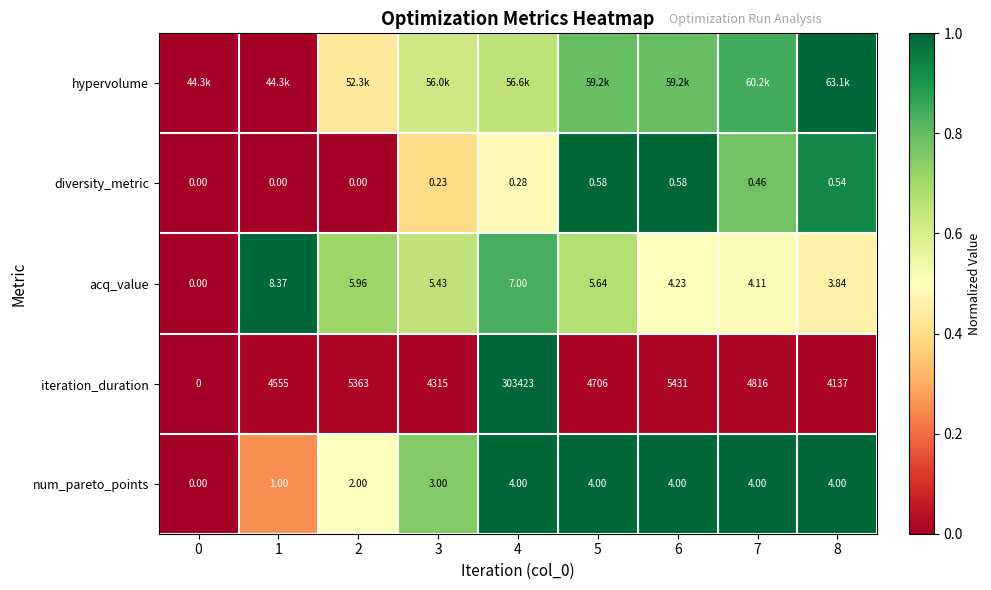

Is the value of diversity_metric at 5 greater than the value of iteration_duration at 4?

No